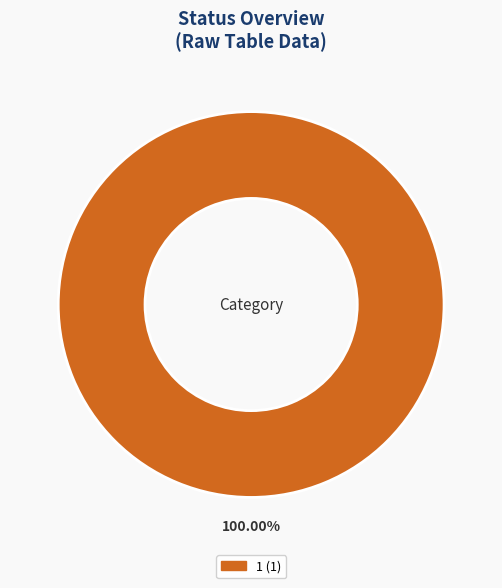

Does any single category account for the majority?

Yes